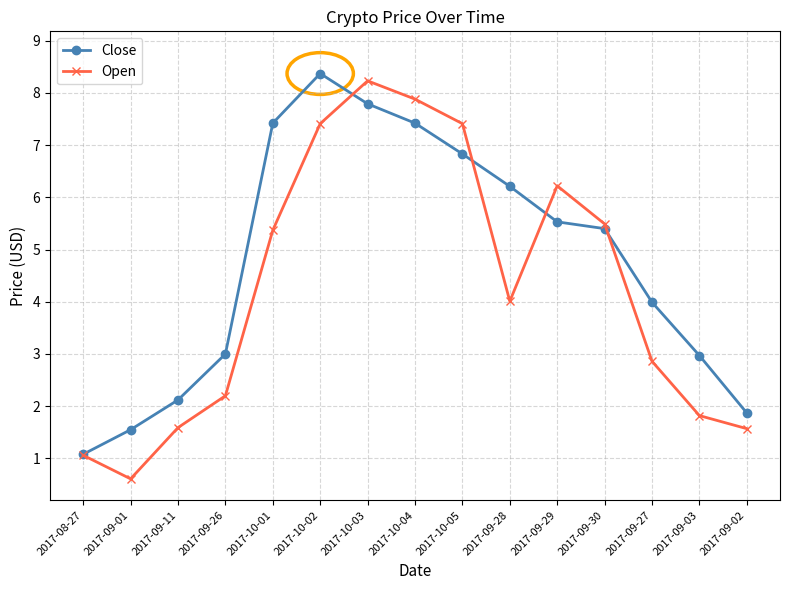

The Open series shows 7.9 at 2017-10-04. True or false?

True